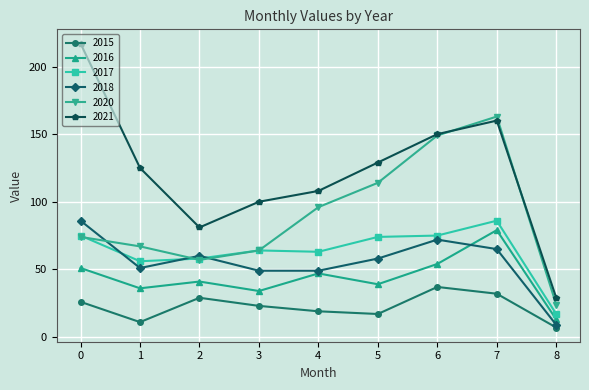

Rank the series at 5 from highest to lowest value.

2021, 2020, 2017, 2018, 2016, 2015